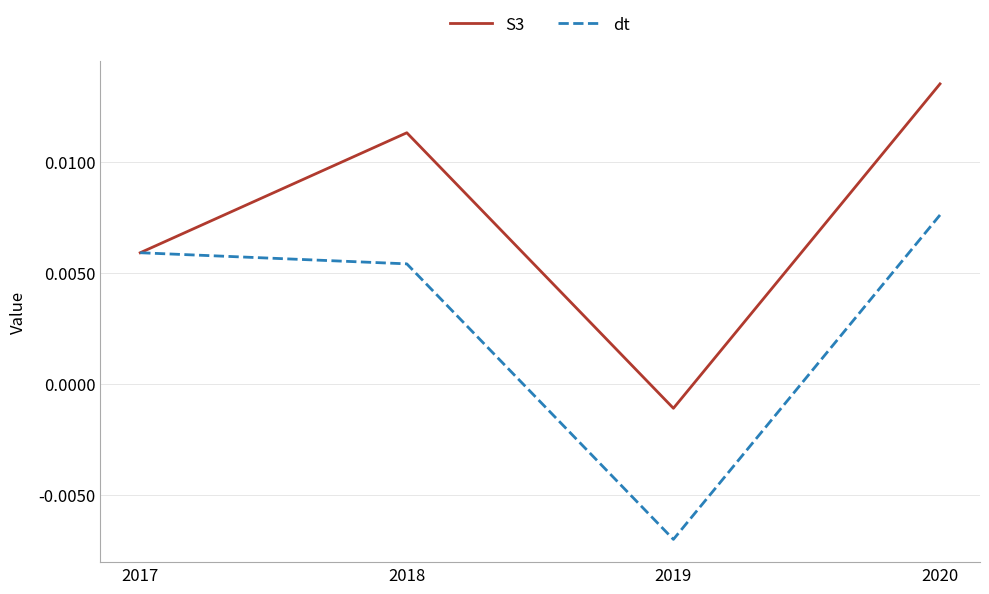

Where does the dt series first go above 0?

2017